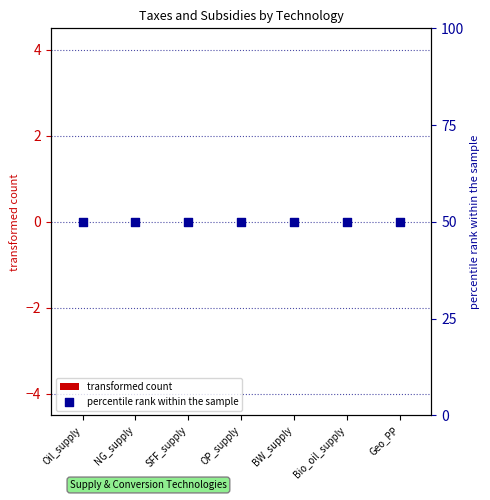

Is the value of transformed count at OP_supply greater than the value of percentile rank within the sample at Bio_oil_supply?

No